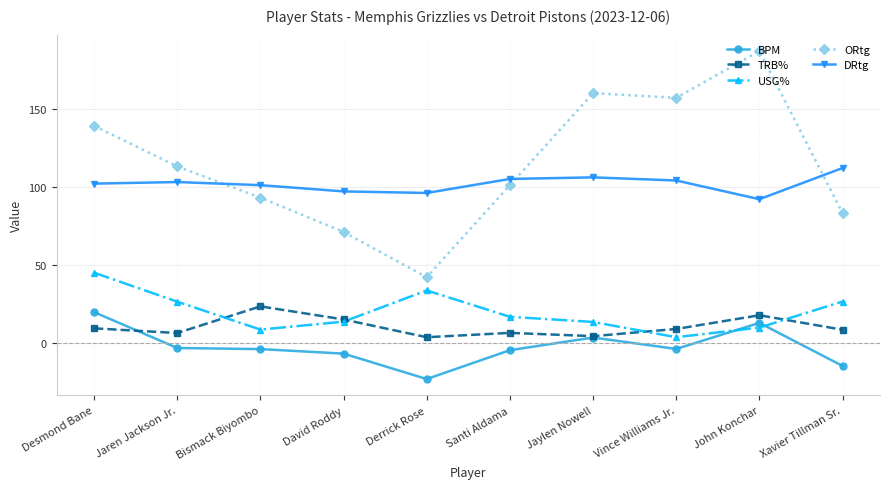

Read the ORtg value at Desmond Bane.

139.0